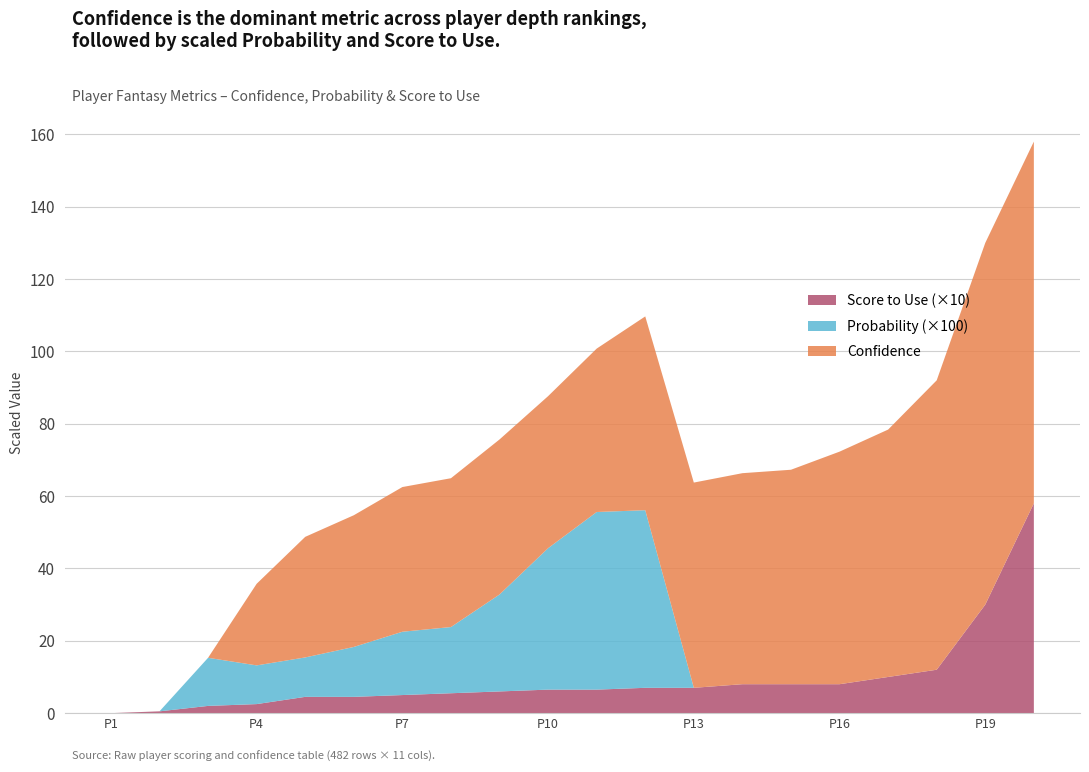

Reading right to left, list all the values displayed in this chart.

Confidence: 7=100.0	5=100.0	4=80.0	4=68.4	3=64.3	3=59.3	3=58.3	3=56.7	2=53.6	2=45.2	2=42.0	2=42.9	2=41.1	2=40.0	2=36.4	2=33.3	1=22.6	1=0.0	1=0.0	1=0.0
Probability: 7=0.0	5=0.0	4=0.0	4=0.0	3=0.0	3=0.0	3=0.0	3=0.0	2=0.5	2=0.5	2=0.4	2=0.3	2=0.2	2=0.2	2=0.1	2=0.1	1=0.1	1=0.1	1=0.0	1=0.0
Score to Use: 7=5.8	5=3.0	4=1.2	4=1.0	3=0.8	3=0.8	3=0.8	3=0.7	2=0.7	2=0.7	2=0.7	2=0.6	2=0.6	2=0.5	2=0.5	2=0.5	1=0.2	1=0.2	1=0.1	1=0.0